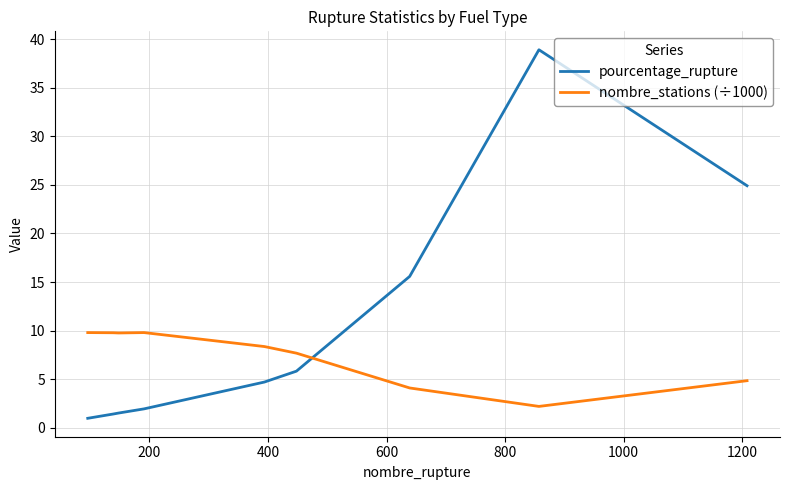

What is the smallest value displayed?

1.0